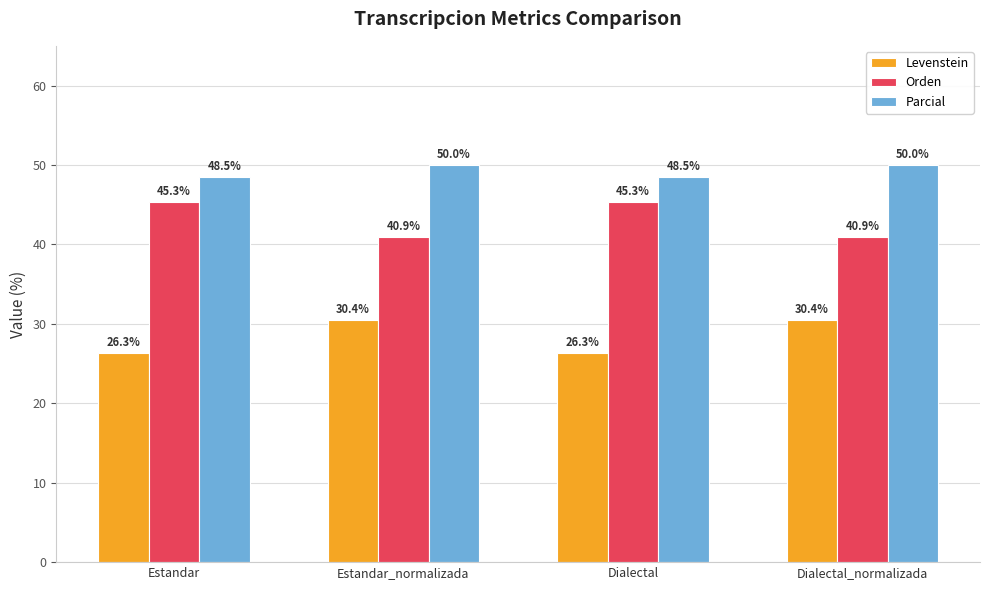

The value of Parcial at Dialectal_normalizada is 20.7. True or false?

False